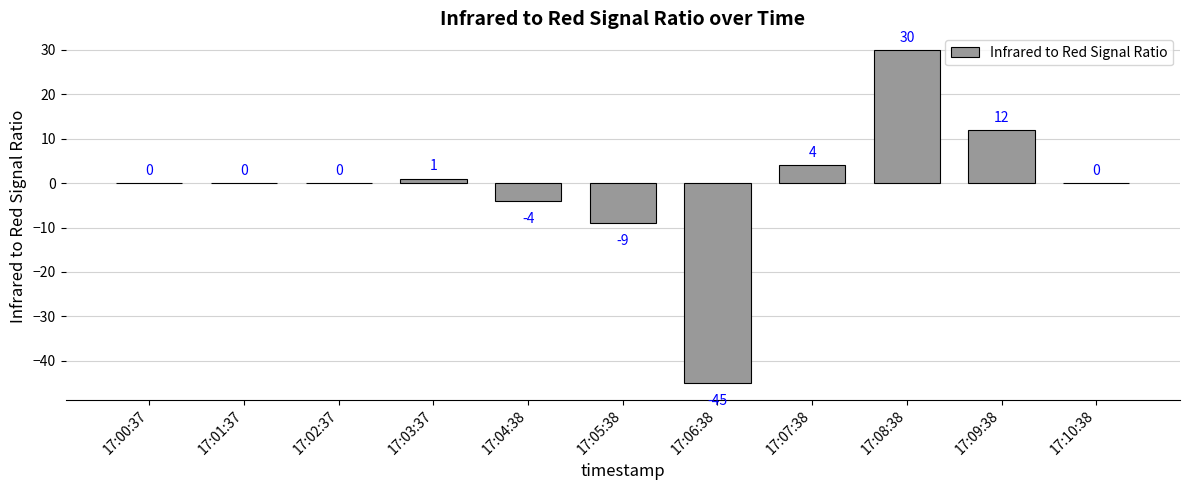

The chart shows a value of 42 at 17:01:37. True or false?

False